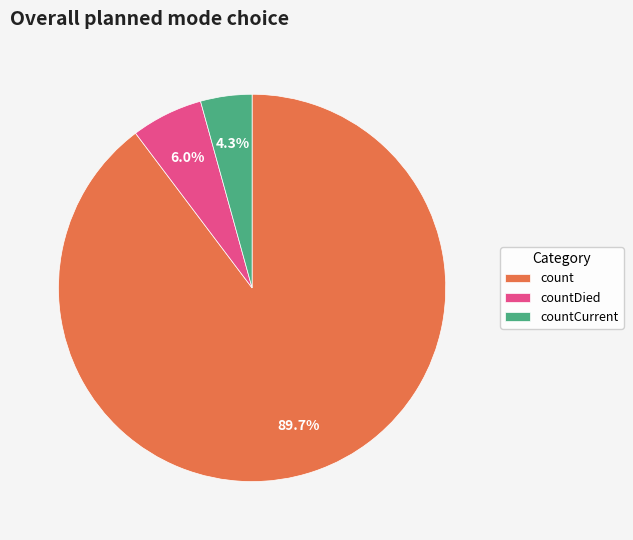

True or false: countCurrent accounts for 4% of the total.

True